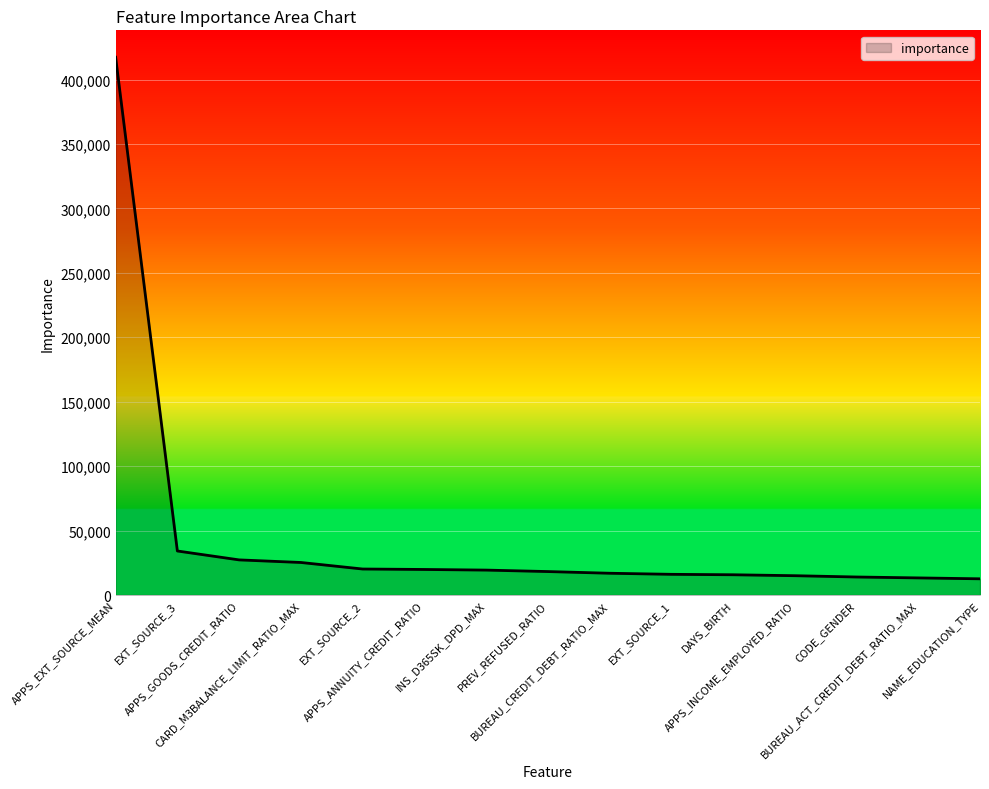

What is the difference between the maximum and minimum values?

404728.8